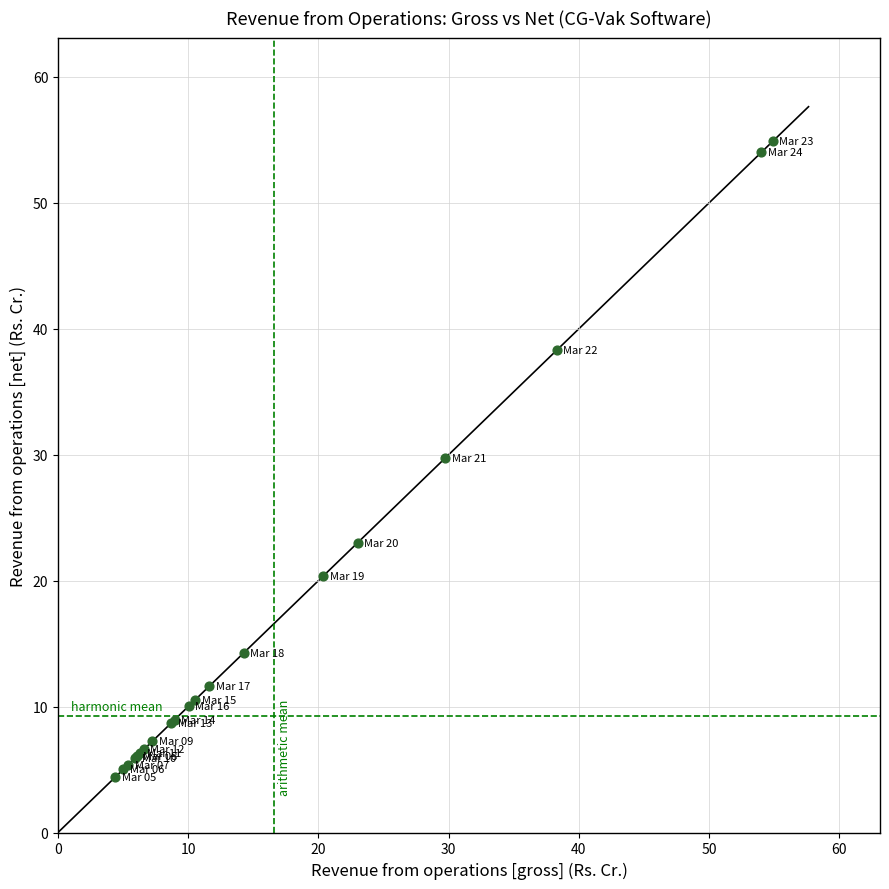

What Y value in the scatter plot is closest to 29?

29.8